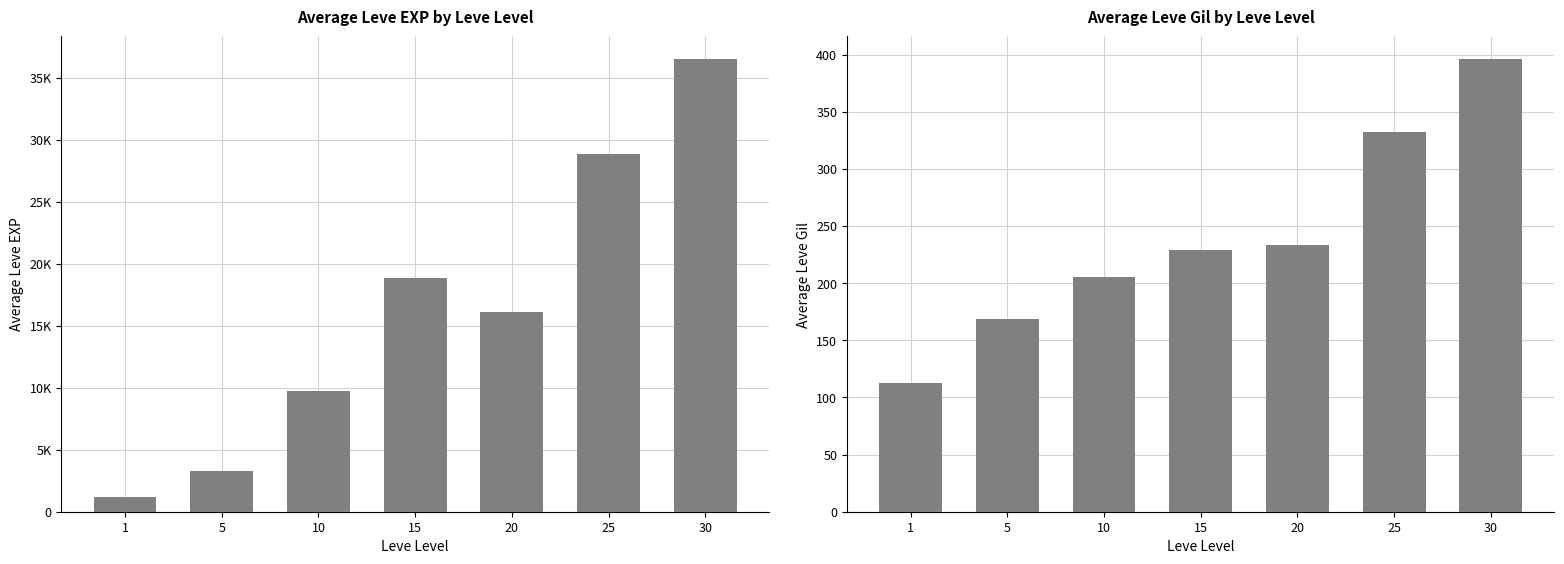

What is the value of the Avg Leve Gil bar at the 3rd from the left?

205